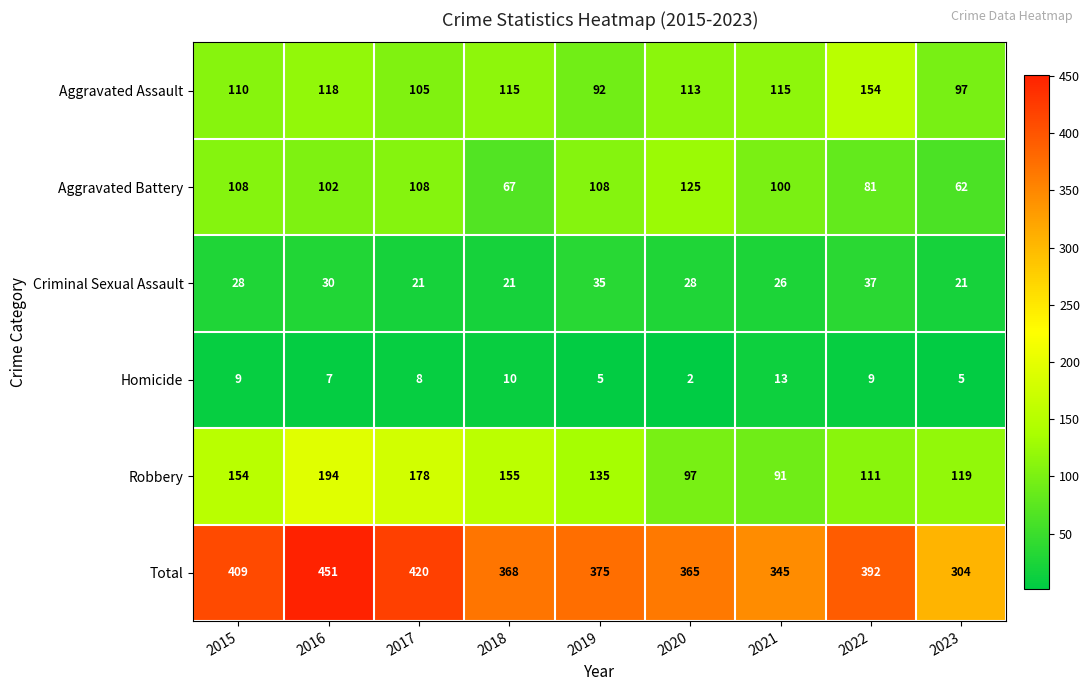

What is the spread (max minus min) of values at 2023?

299